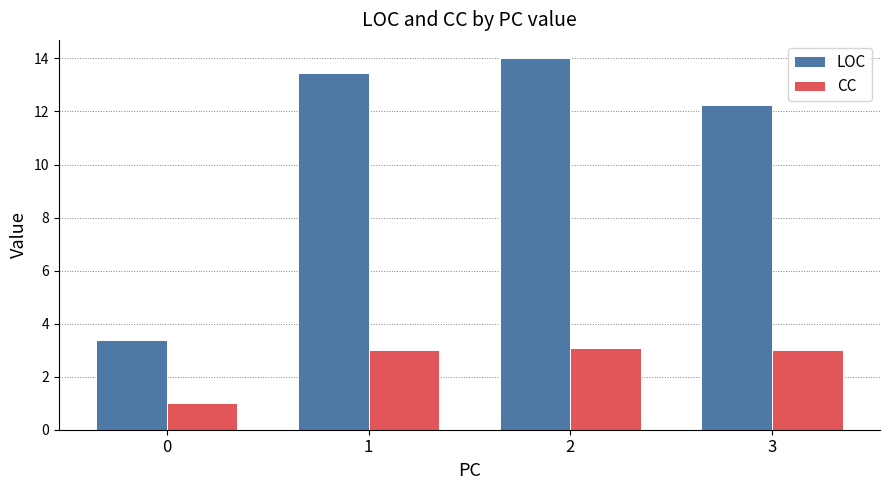

Are the bars grouped side by side (vs. stacked)?

Yes